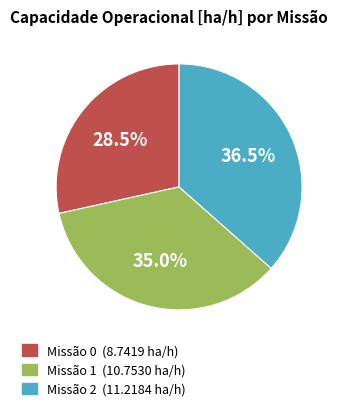

Is there a majority slice in this chart?

No